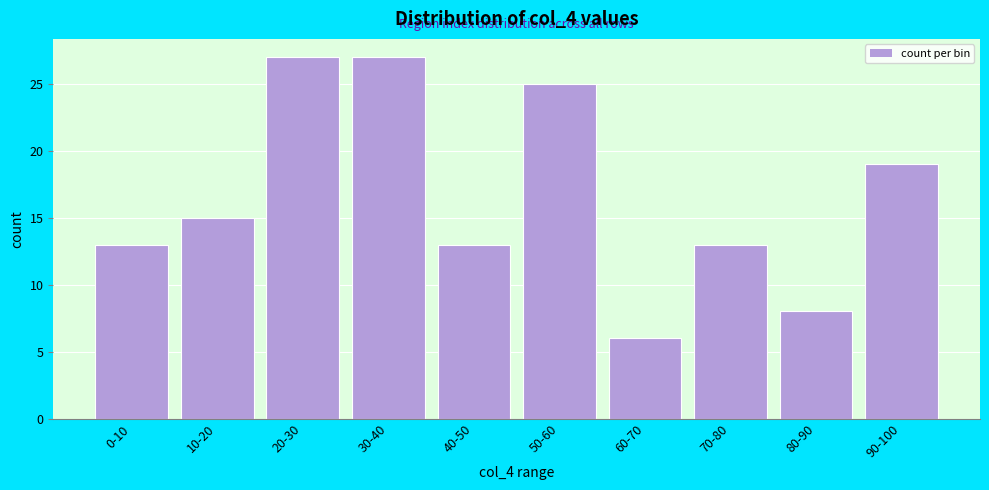

Reading left to right, list all the values displayed in this chart.

13	15	27	27	13	25	6	13	8	19